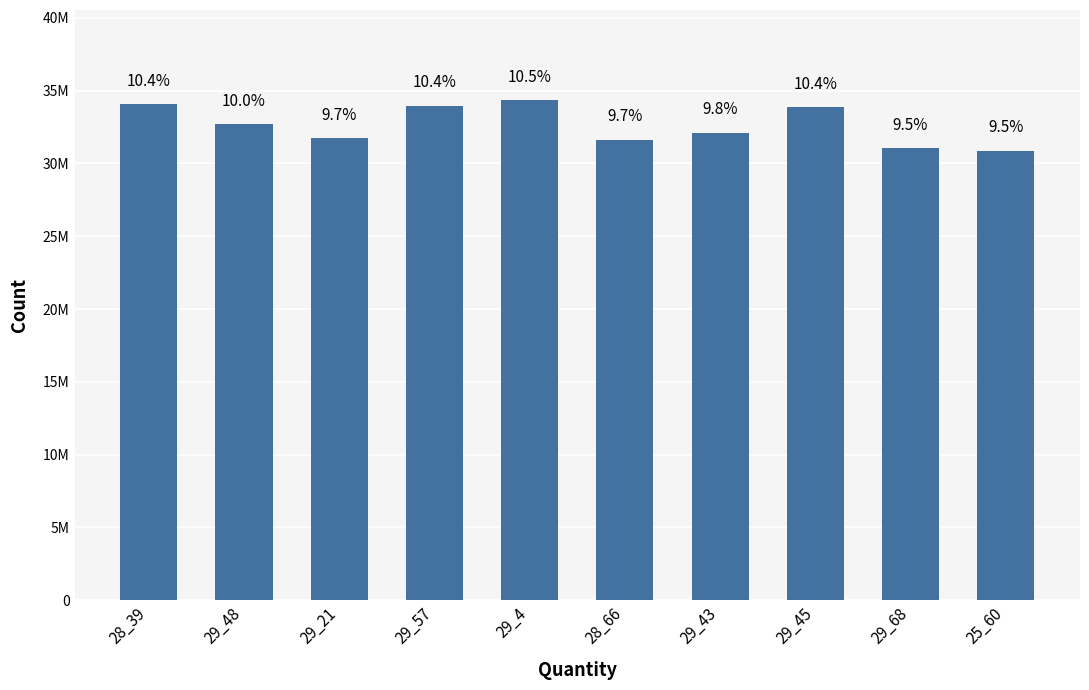

Are the bars horizontal?

No